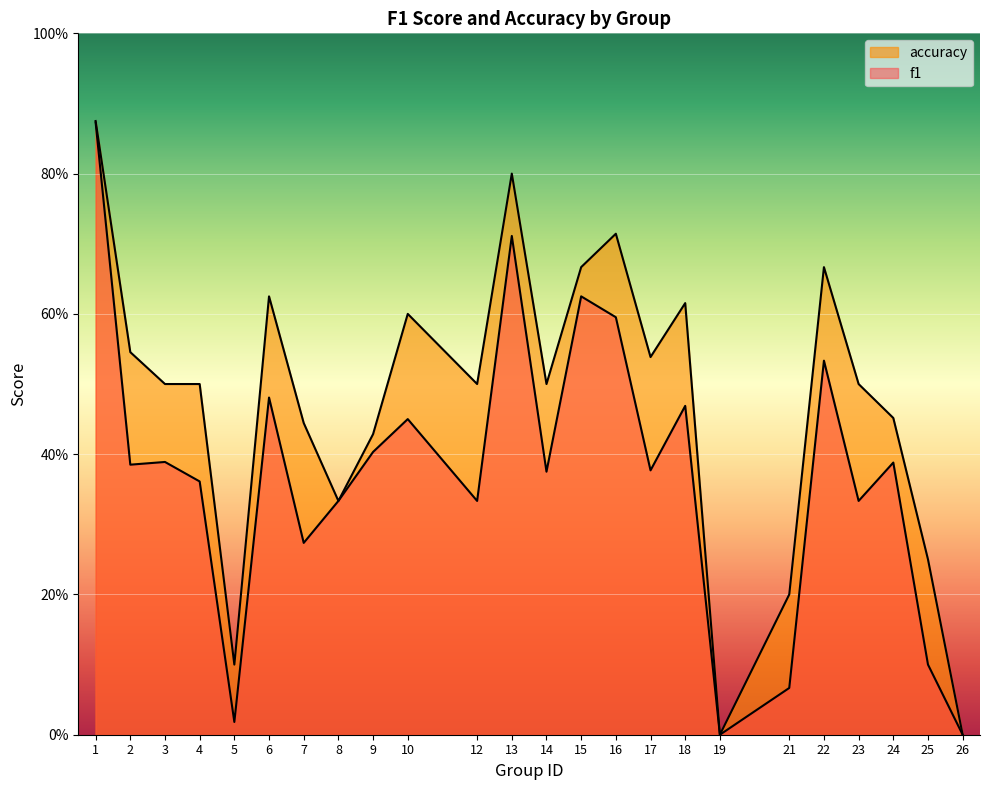

Which series has the largest total across all categories?

accuracy